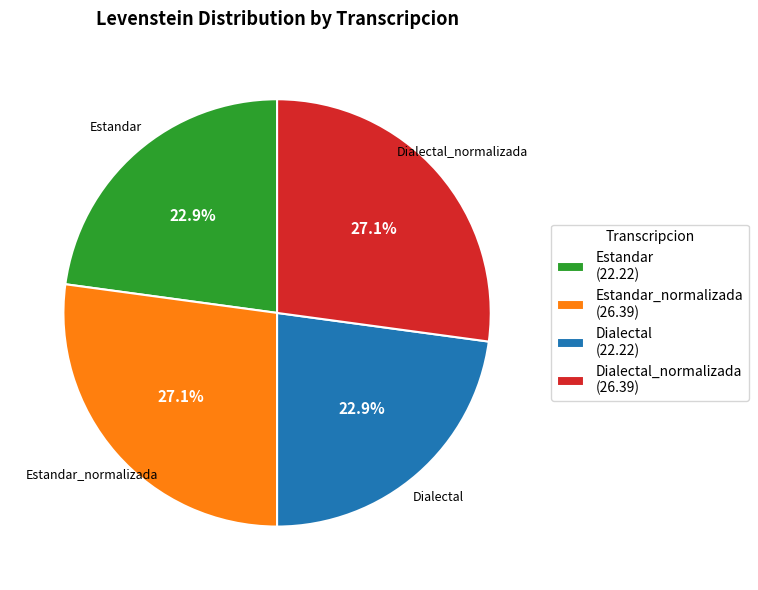

How many segments does this pie chart have?

4